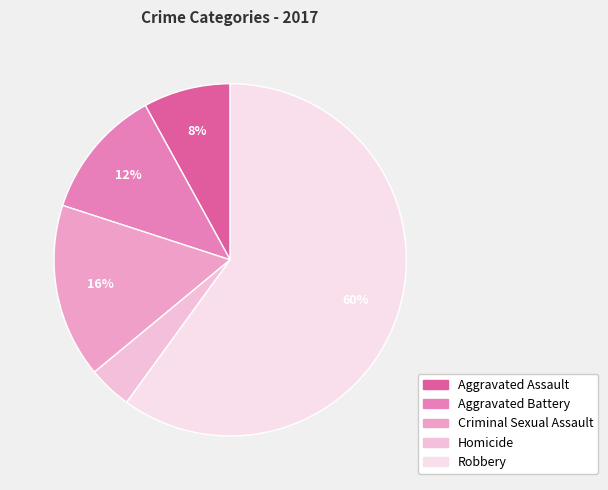

Between Criminal Sexual Assault and Aggravated Battery, which is larger?

Criminal Sexual Assault